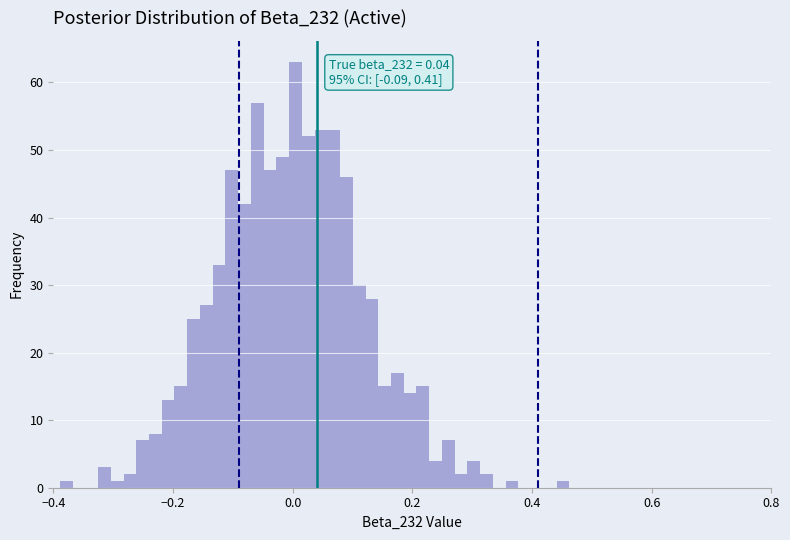

Around what value on the x-axis is the tallest bar? Give the approximate position of its centre, as read against the axis.

0.00